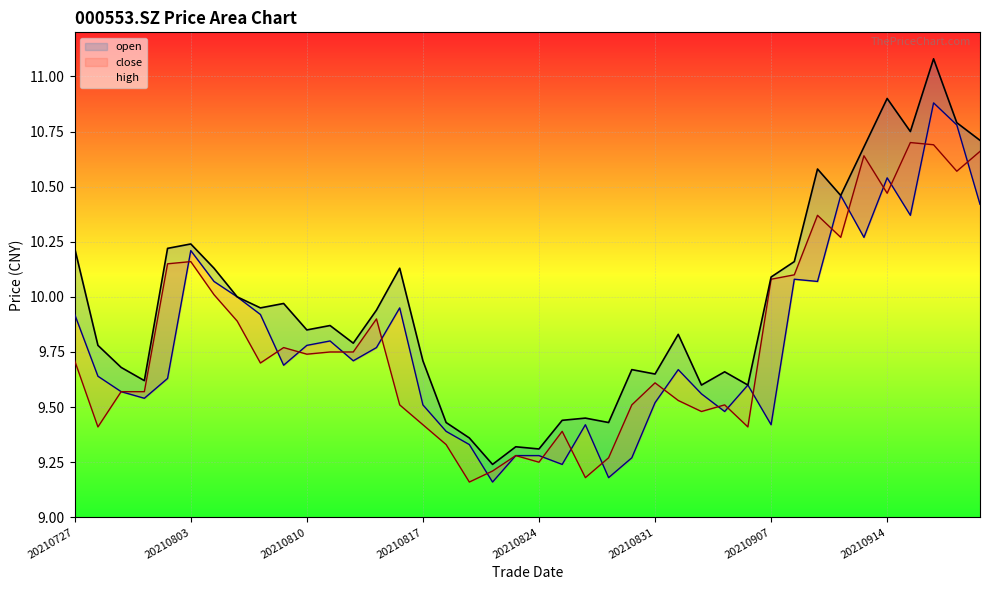

What is the difference between the maximum and minimum values in the high series?

1.8